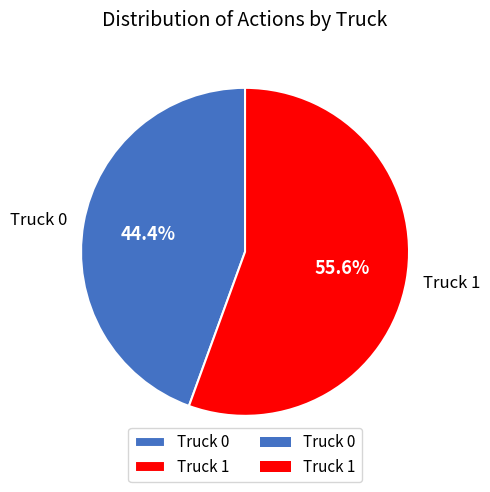

To the nearest percent, what is the difference between the largest and smallest slice percentages?

11%